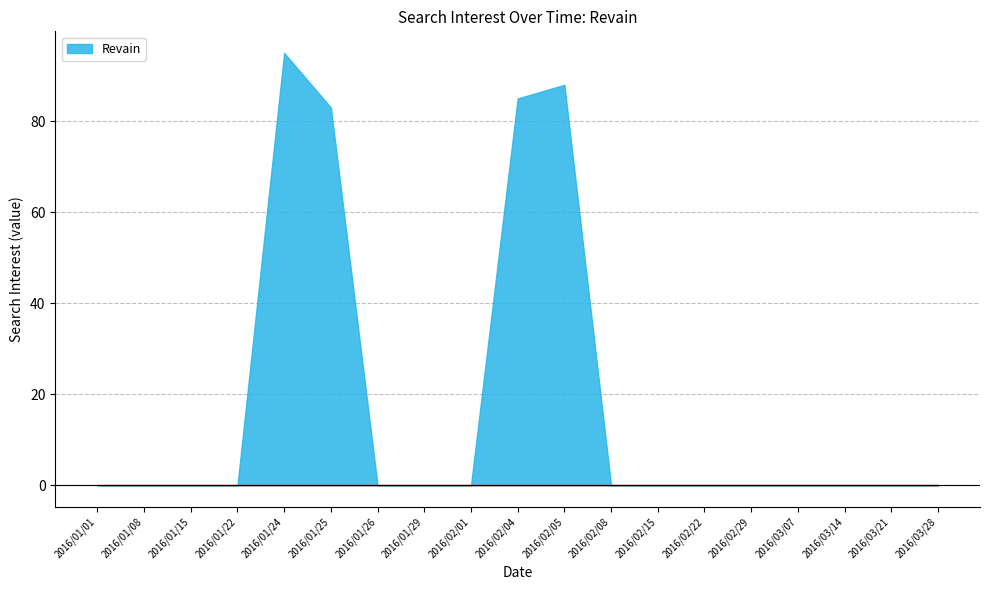

What is the average value?

18